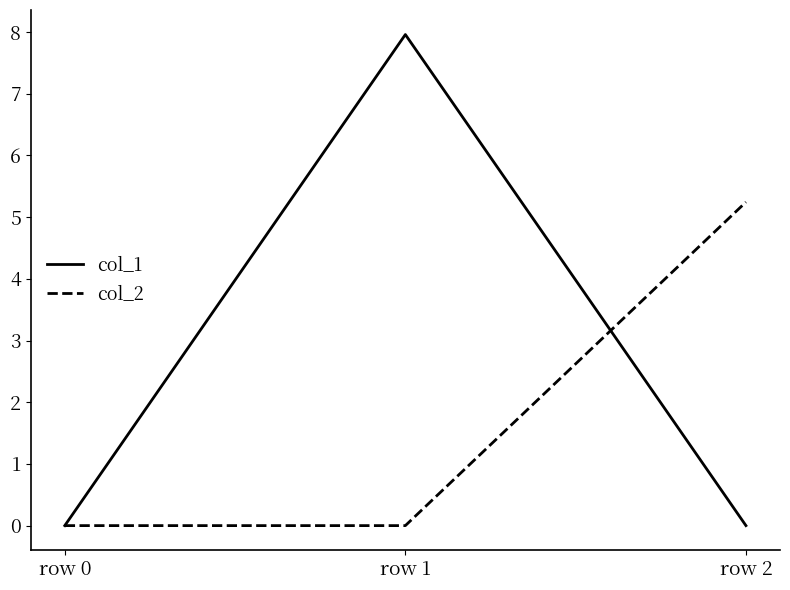

At which category is the sum across all series the highest?

row 1